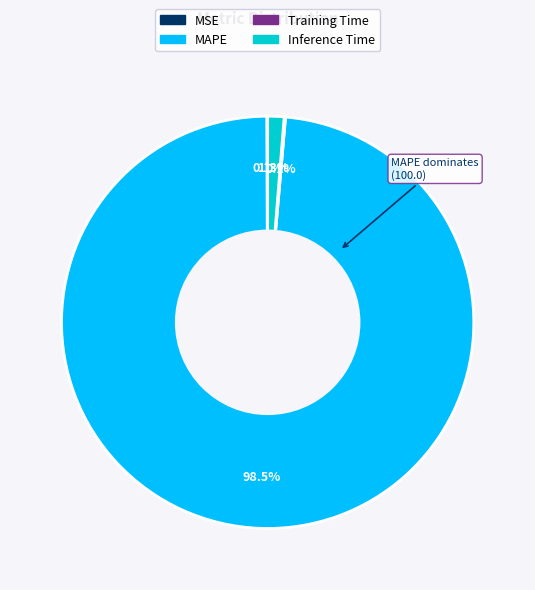

Does any single category account for the majority?

Yes